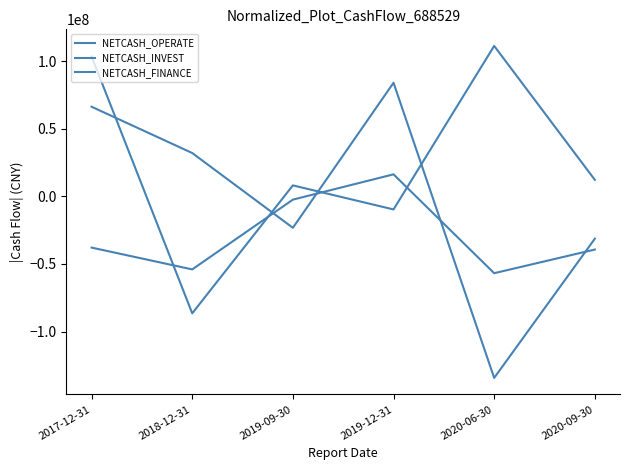

In NETCASH_INVEST, how many points are higher than both neighbors (excluding endpoints)?

1